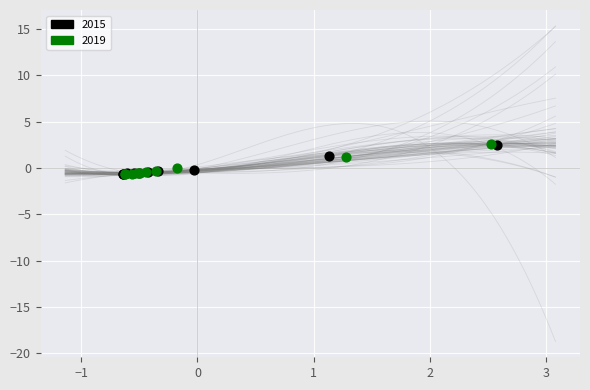

What are all the series names shown in the legend?

2015, 2019